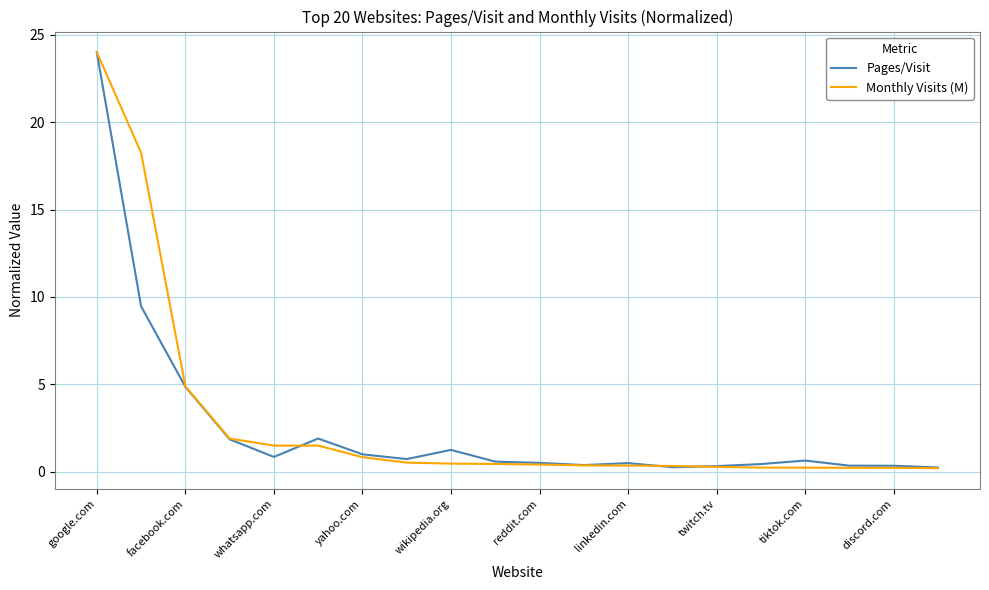

What is the difference between the maximum and minimum values in the Monthly Visits (M) series?

23.8